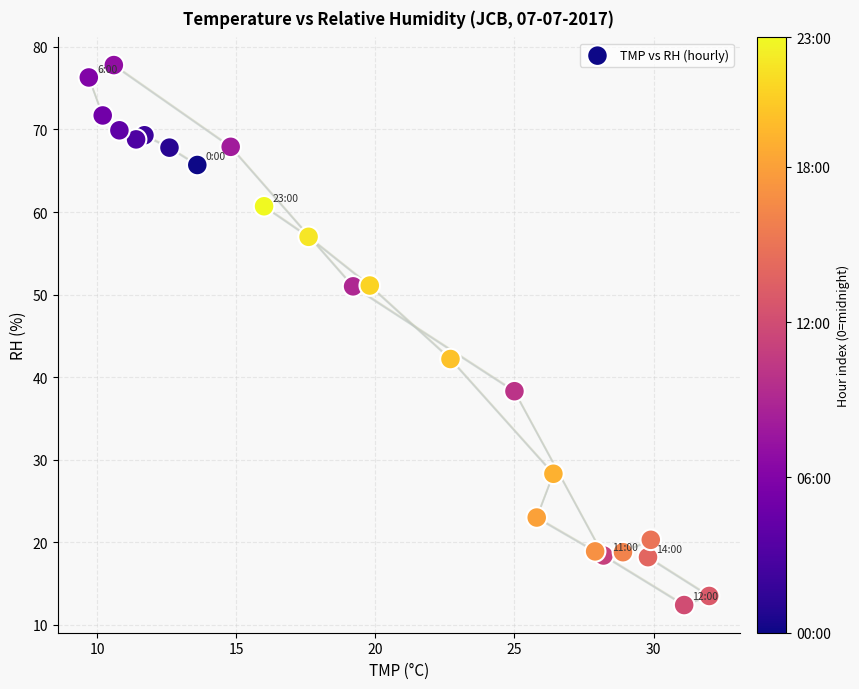

What Y value in the scatter plot is closest to 45?

42.2